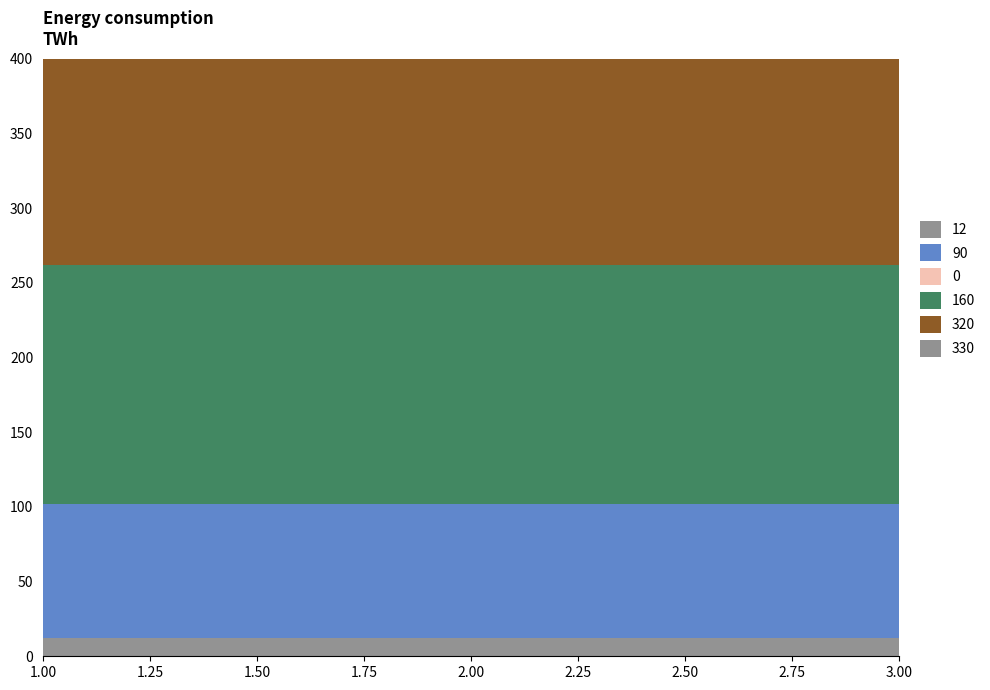

Which series has the widest spread of values?

12